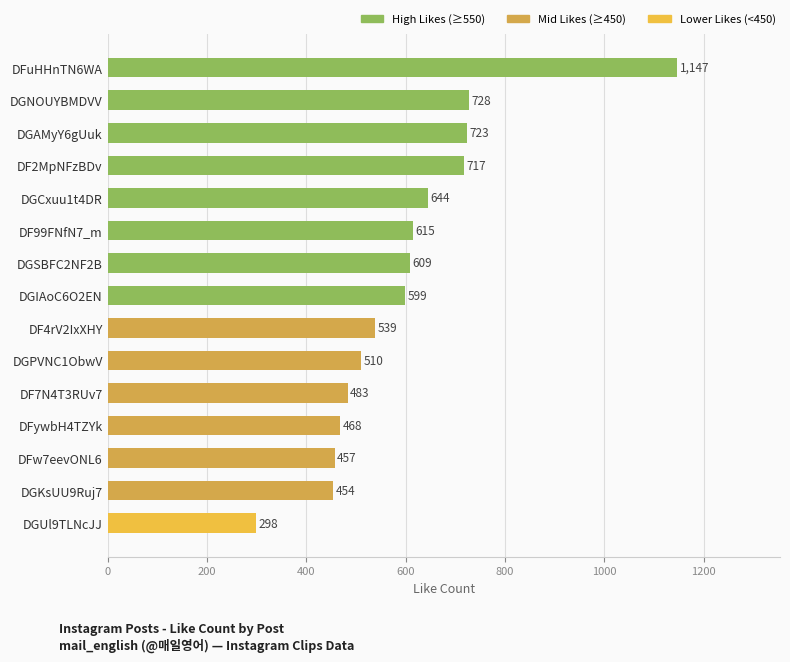

How many bars are there in total?

15